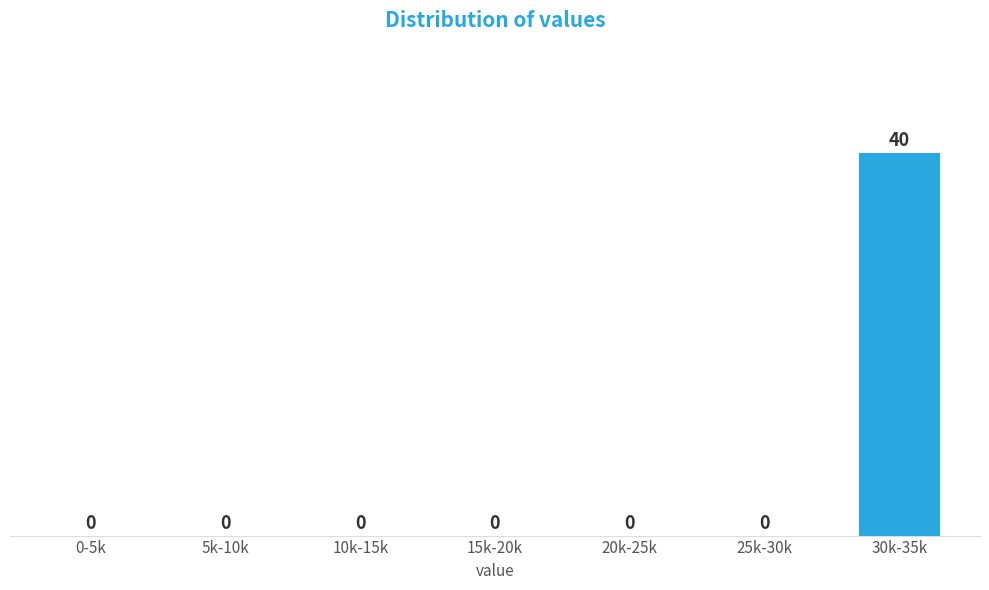

Reading right to left, transcribe all the data shown in this chart.

30k-35k=40	25k-30k=0	20k-25k=0	15k-20k=0	10k-15k=0	5k-10k=0	0-5k=0